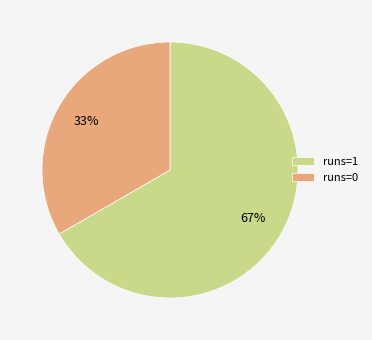

Combined, do runs=1 and runs=0 account for over 50%?

Yes